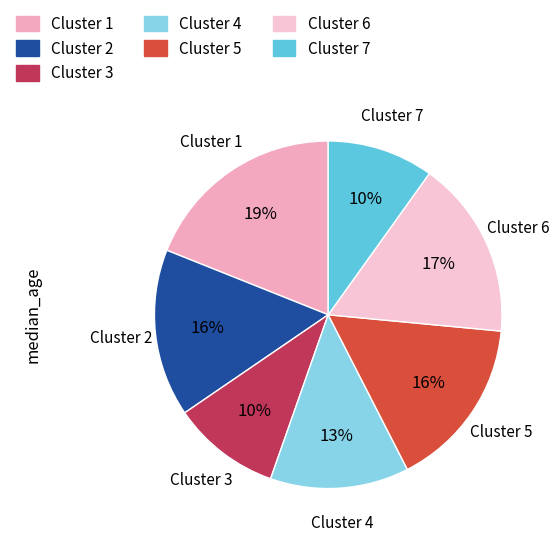

Do Cluster 4 and Cluster 6 together represent more than half of the pie?

No